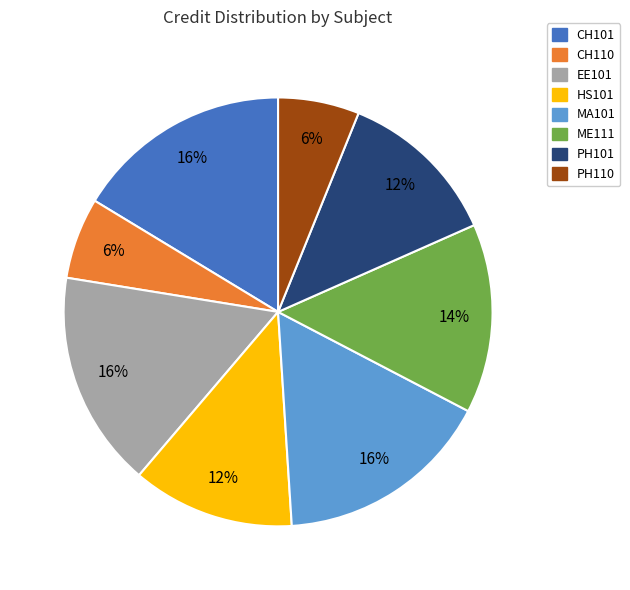

Does CH101 represent more than half of the total?

No